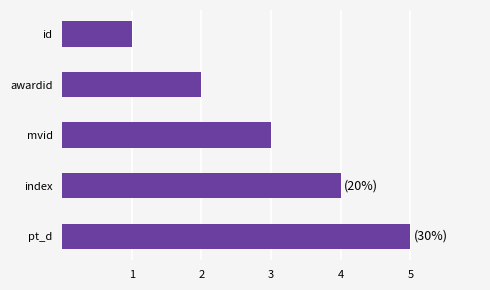

The value at pt_d is 5. True or false?

True